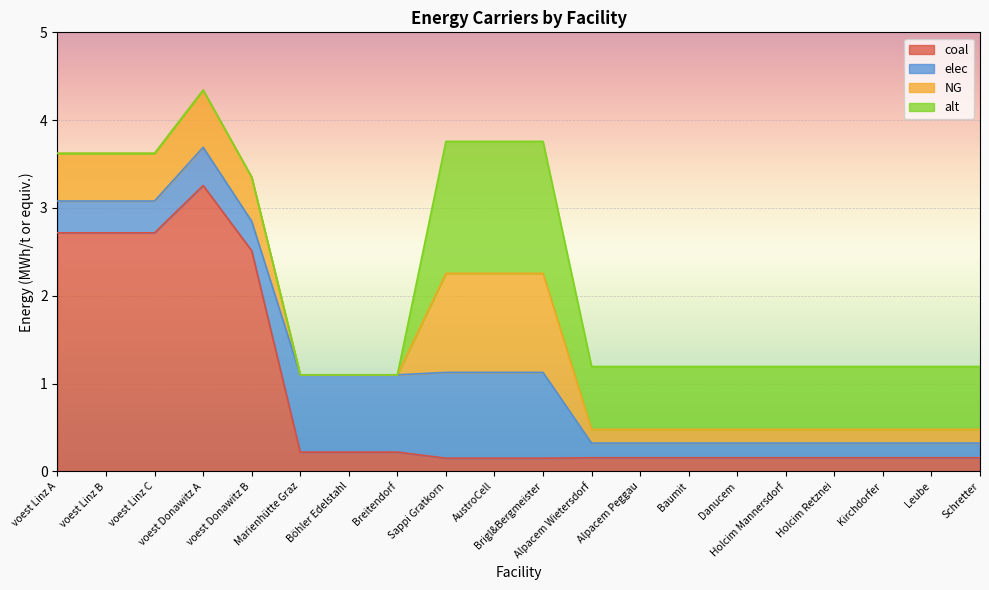

What is the approximate value of elec at Brigl&Bergmeister?

1.0